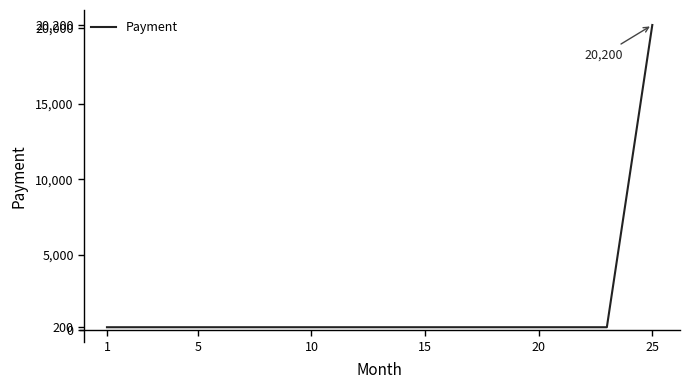

What is the maximum value shown in the chart?

20200